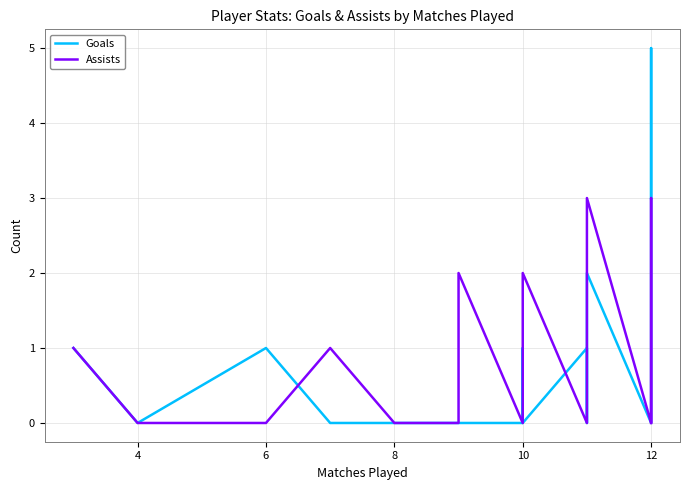

How many times do Goals and Assists cross each other?

3